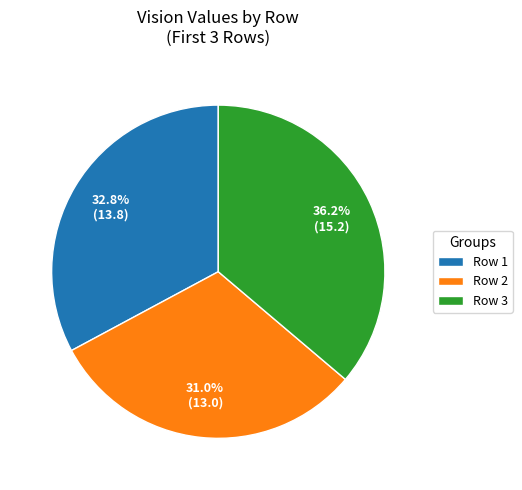

Which has a higher value, Row 3 or Row 1?

Row 3